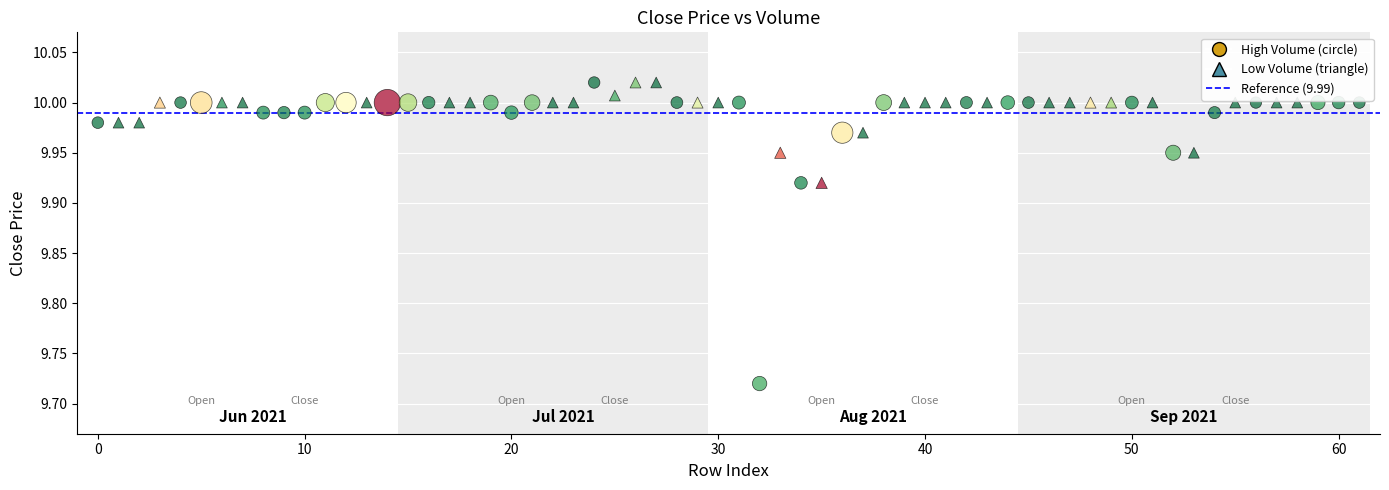

Which series reaches the minimum Y coordinate?

High Volume (circle)